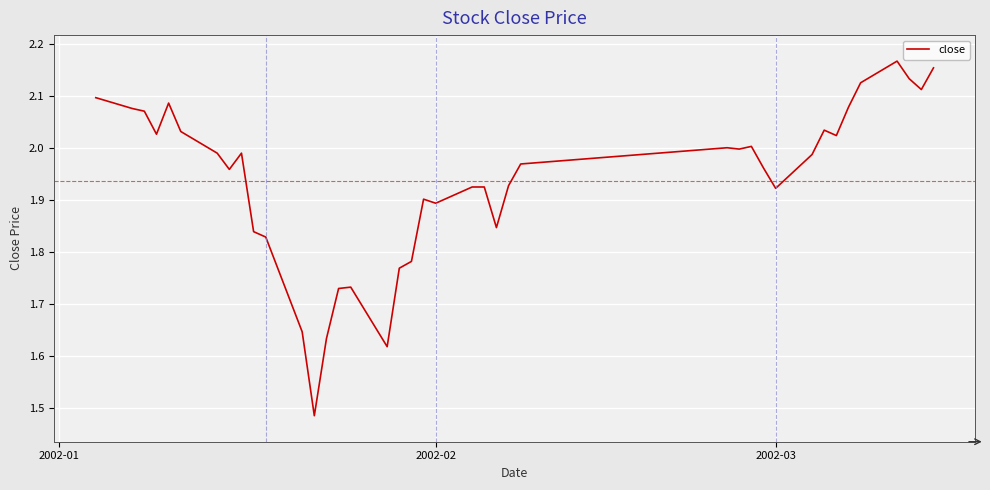

What is the difference between the maximum and minimum values?

0.7